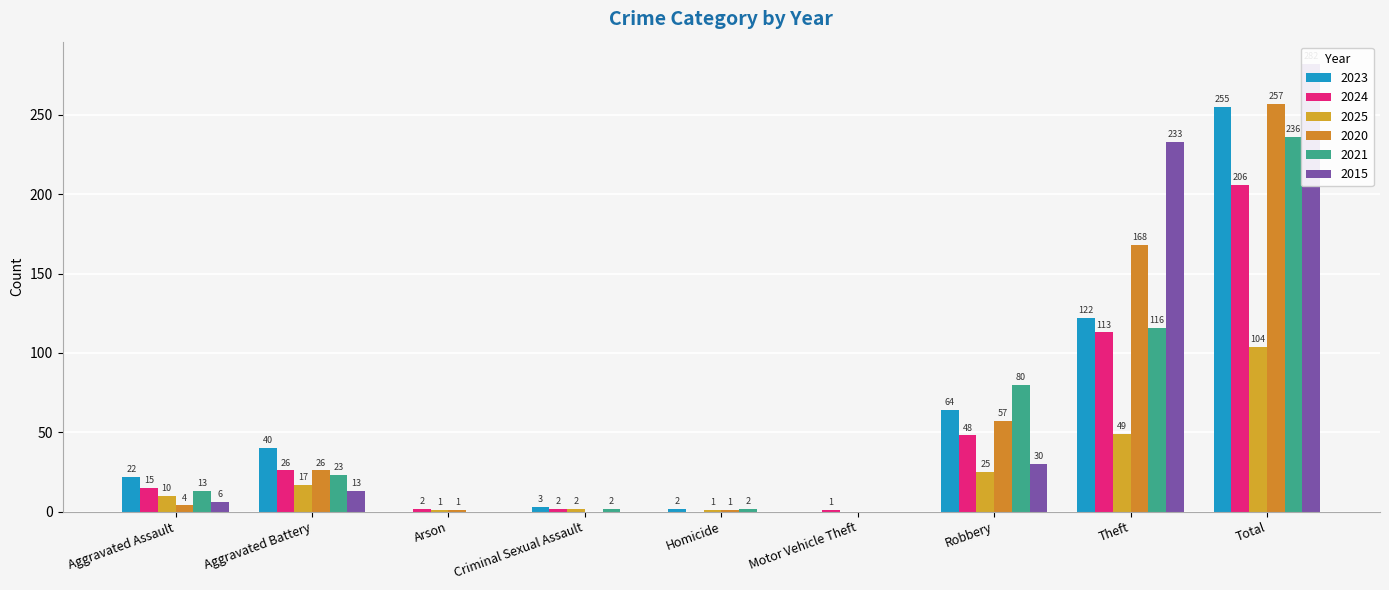

How many positive values does the 2020 series have?

7